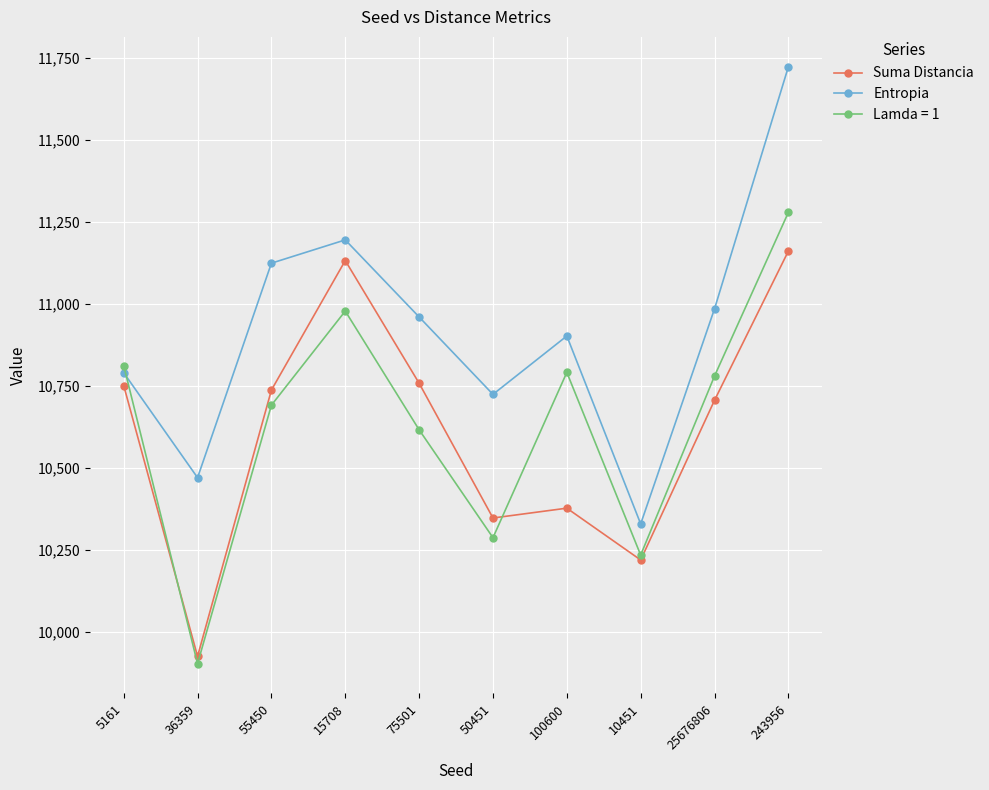

Is the value of Suma Distancia at 36359 greater than the value of Entropia at 15708?

No